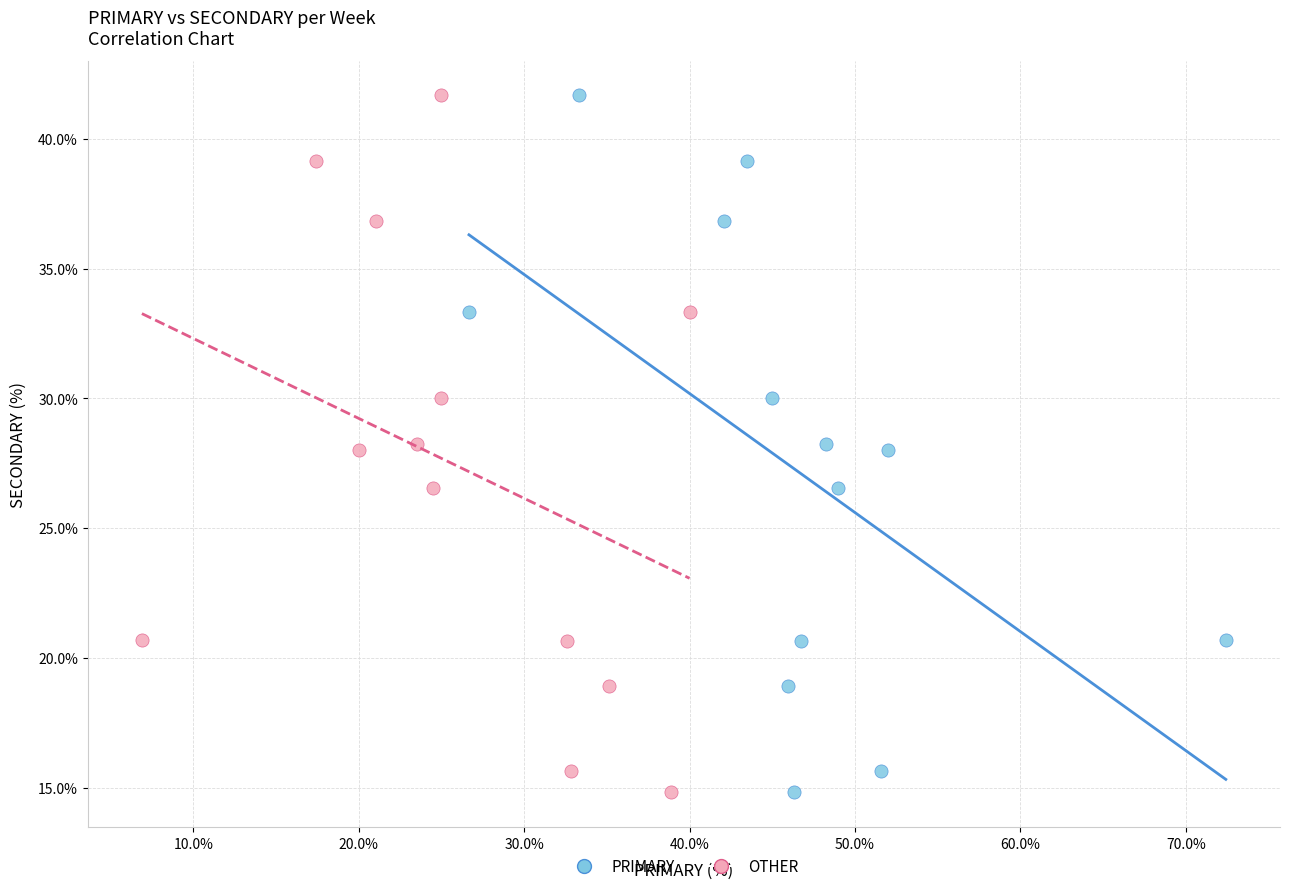

What are all the series names shown in the legend?

PRIMARY, OTHER